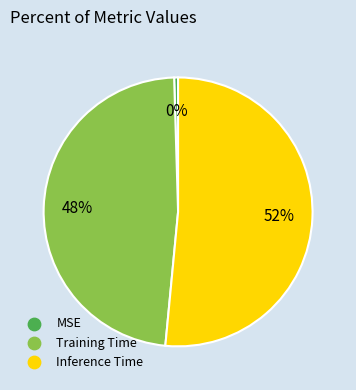

Is the sum of Training Time and MSE greater than half?

No